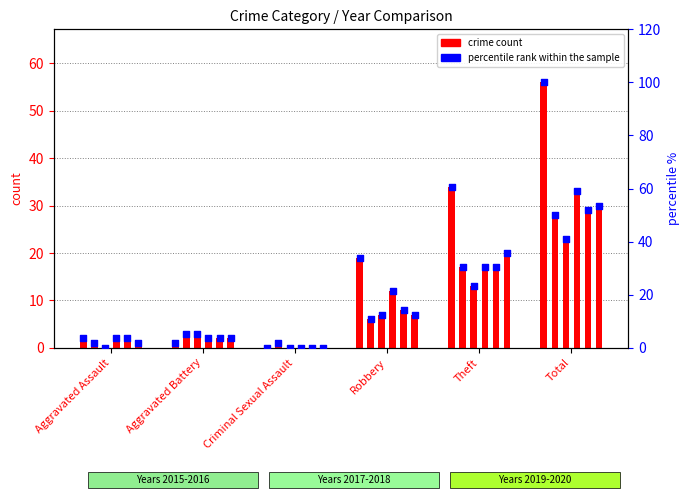

What is the change in value from Theft to Total?

+39.3